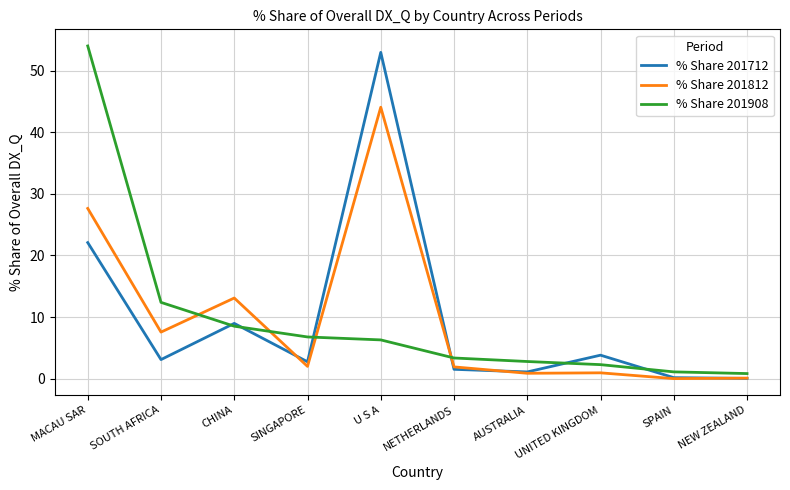

At how many categories does at least one series exceed 37?

2